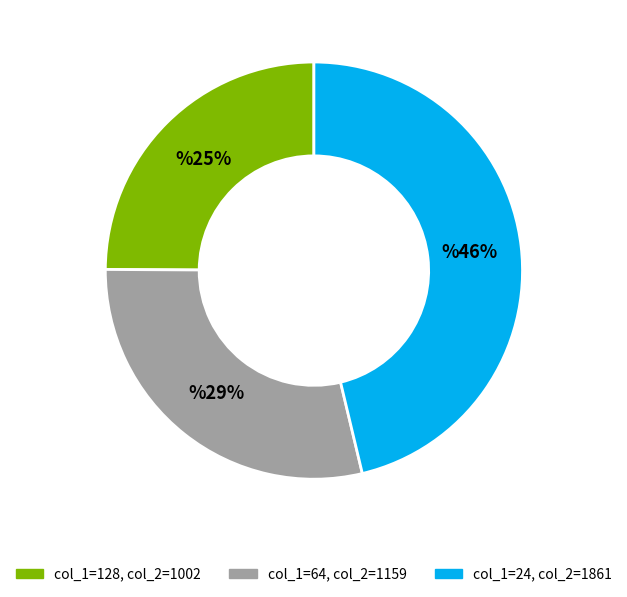

To the nearest percent, what is the average slice percentage?

33%